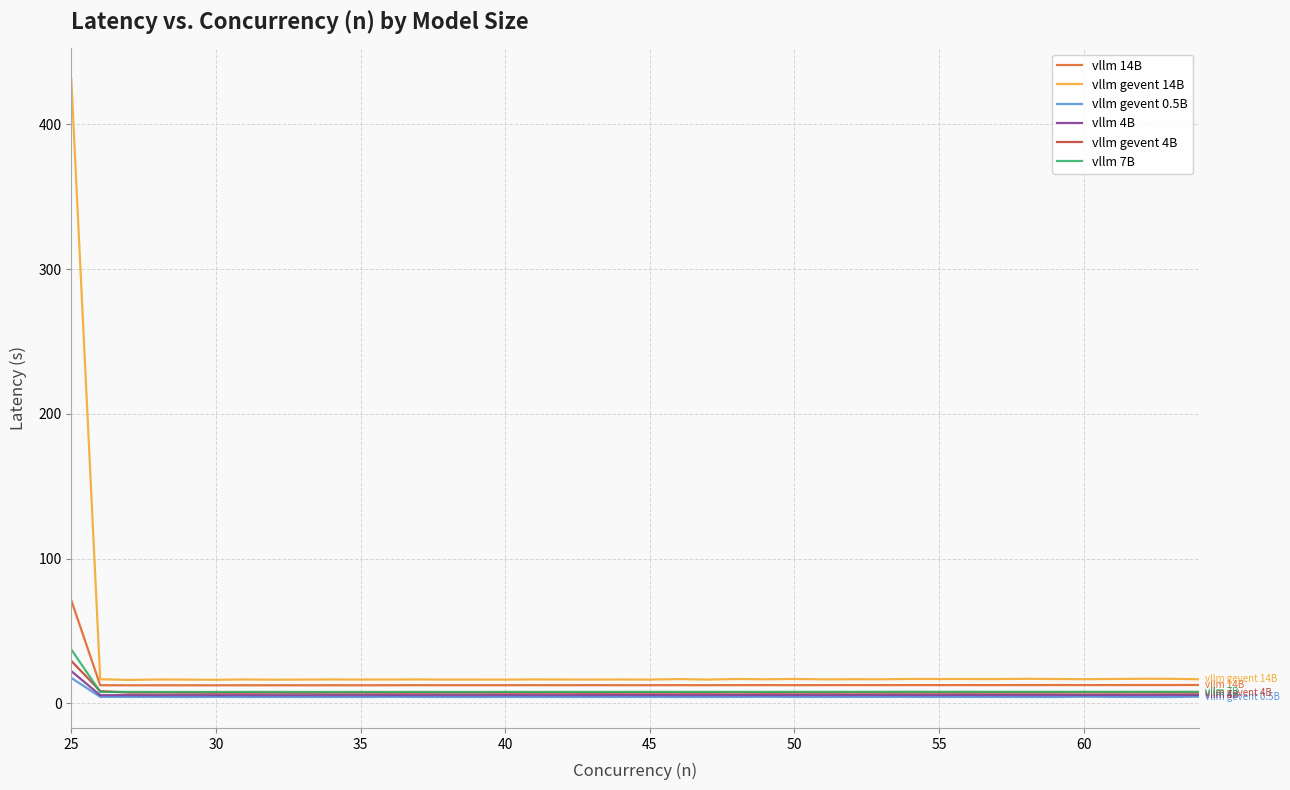

What is the difference between the second highest and second lowest values in the vllm 7B series?

0.2